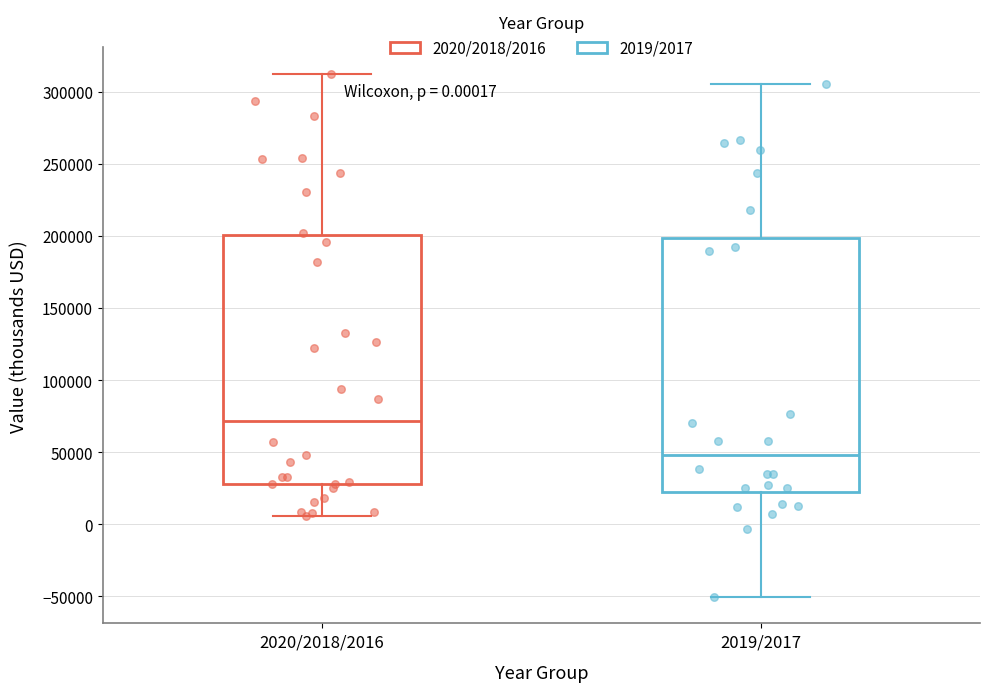

Which box has the highest median line?

2020/2018/2016